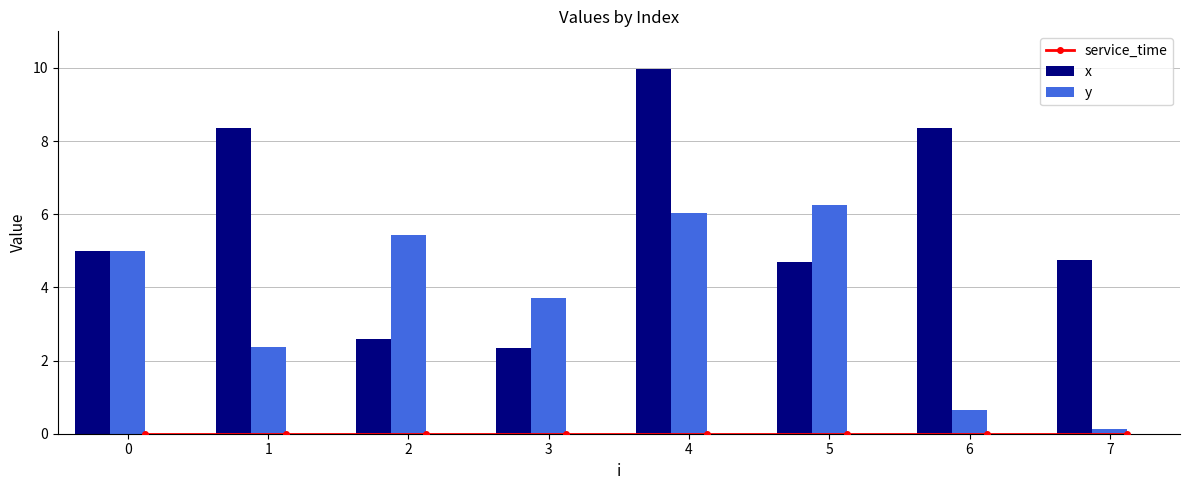

What are all the series names shown in the legend?

service_time, x, y